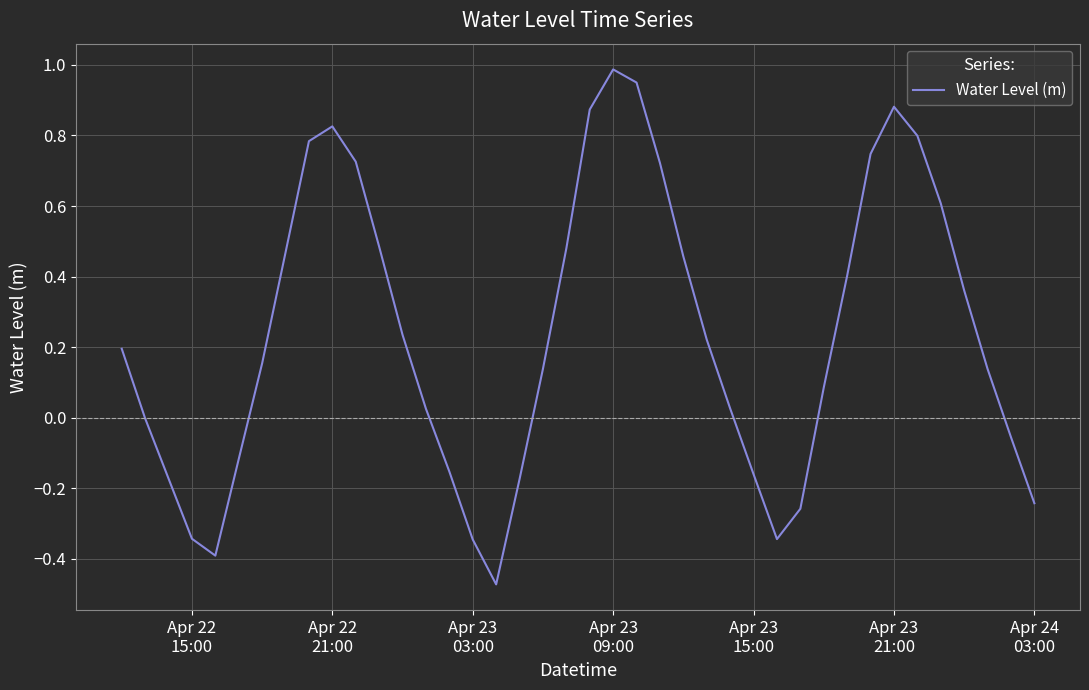

What is the greatest value displayed?

1.0